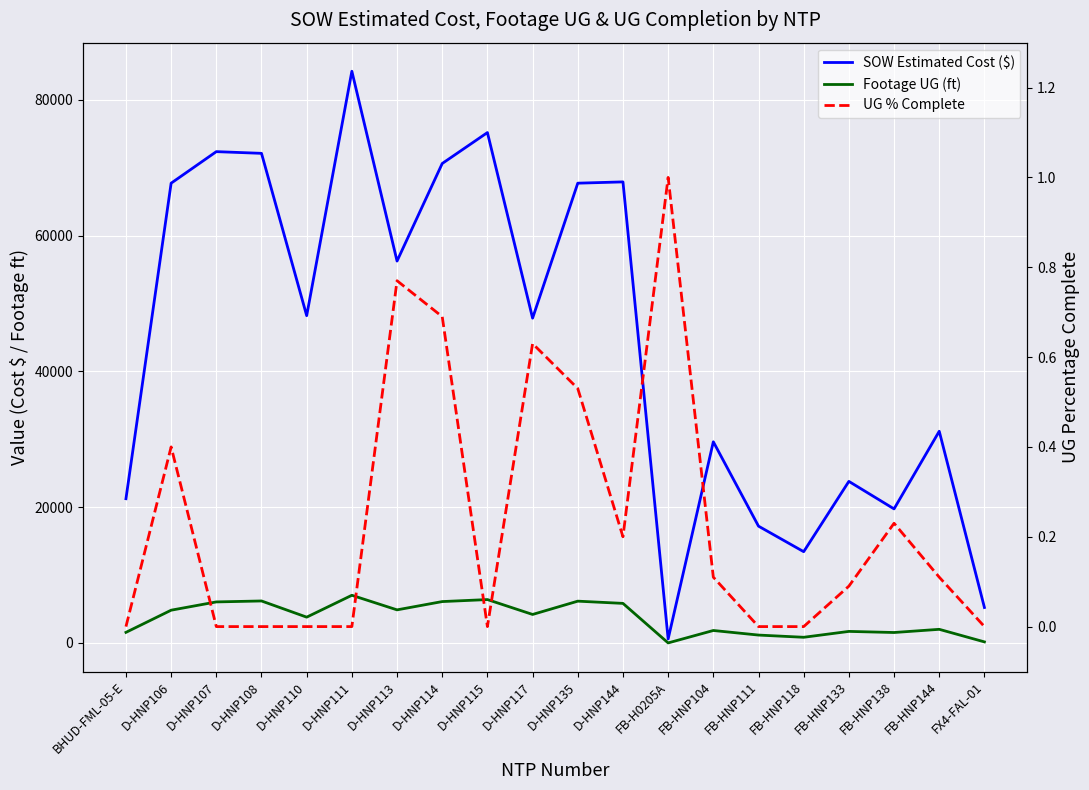

How many intersections are there between UG % Complete and Footage UG (ft)?

2